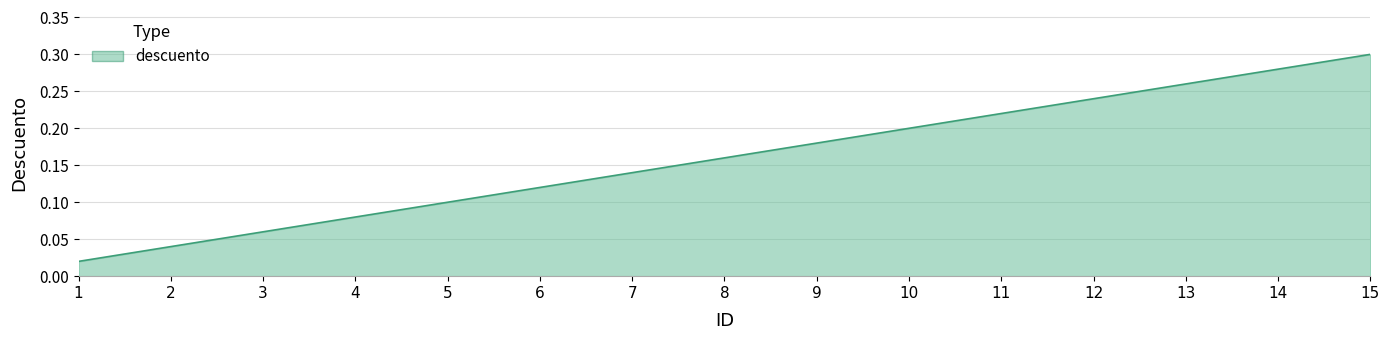

Which has a higher value, 8 or 3?

8